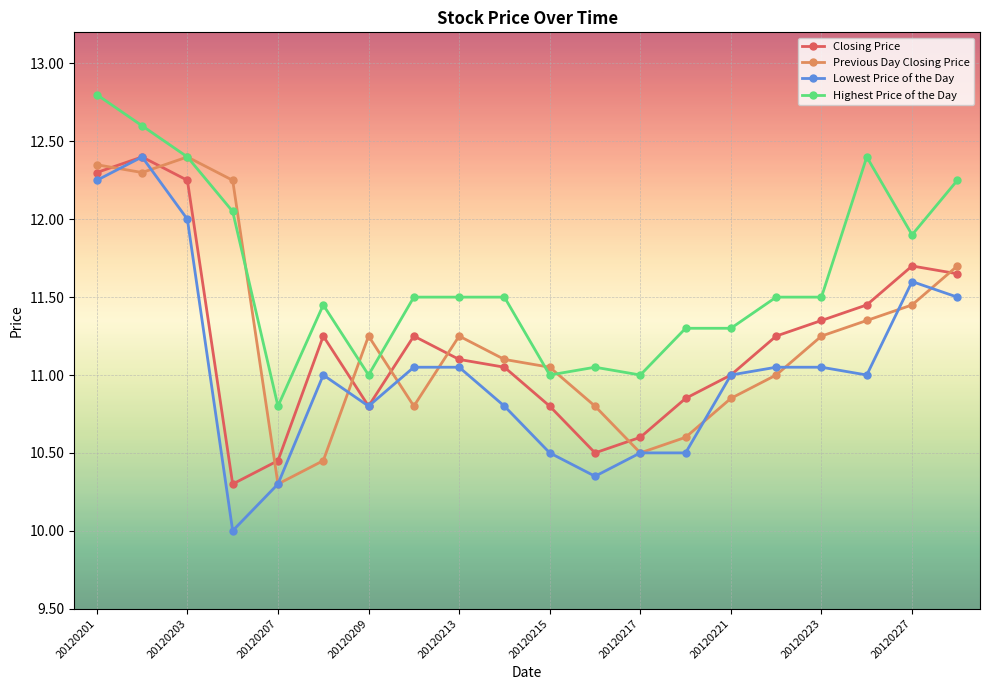

After their last crossing, which series has the higher values: Highest Price of the Day or Previous Day Closing Price?

Highest Price of the Day